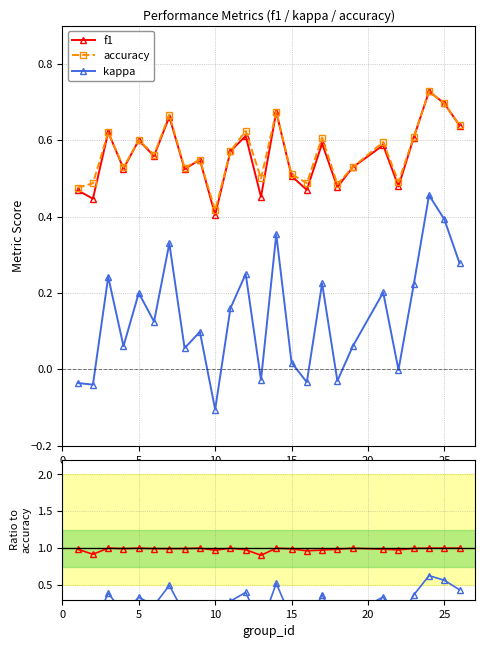

The value of accuracy at 25 is 1.1. True or false?

False